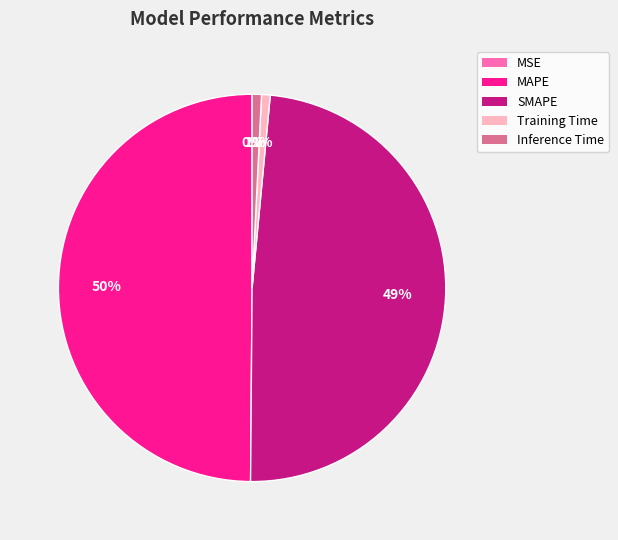

Approximately how many times larger is the value at SMAPE compared to MAPE?

1.0